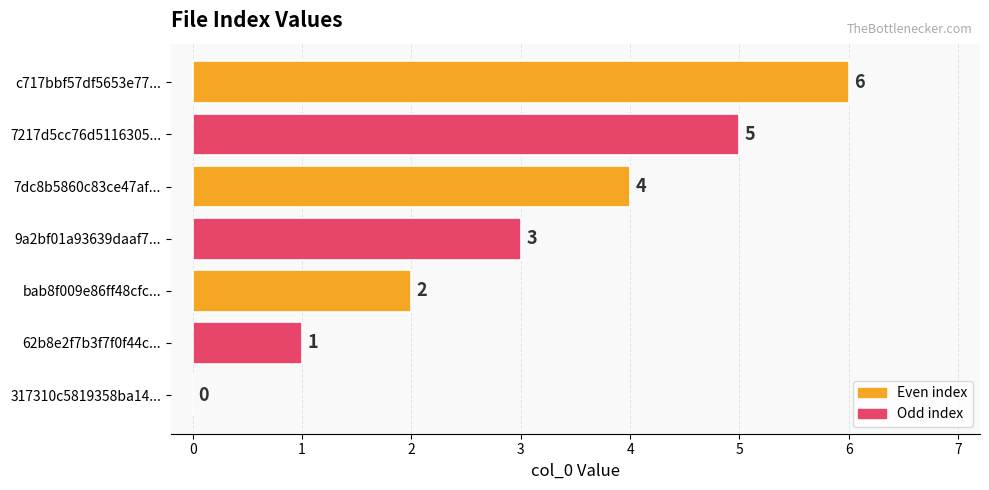

Which category has the highest value across all series?

c717bbf57df5653e77...